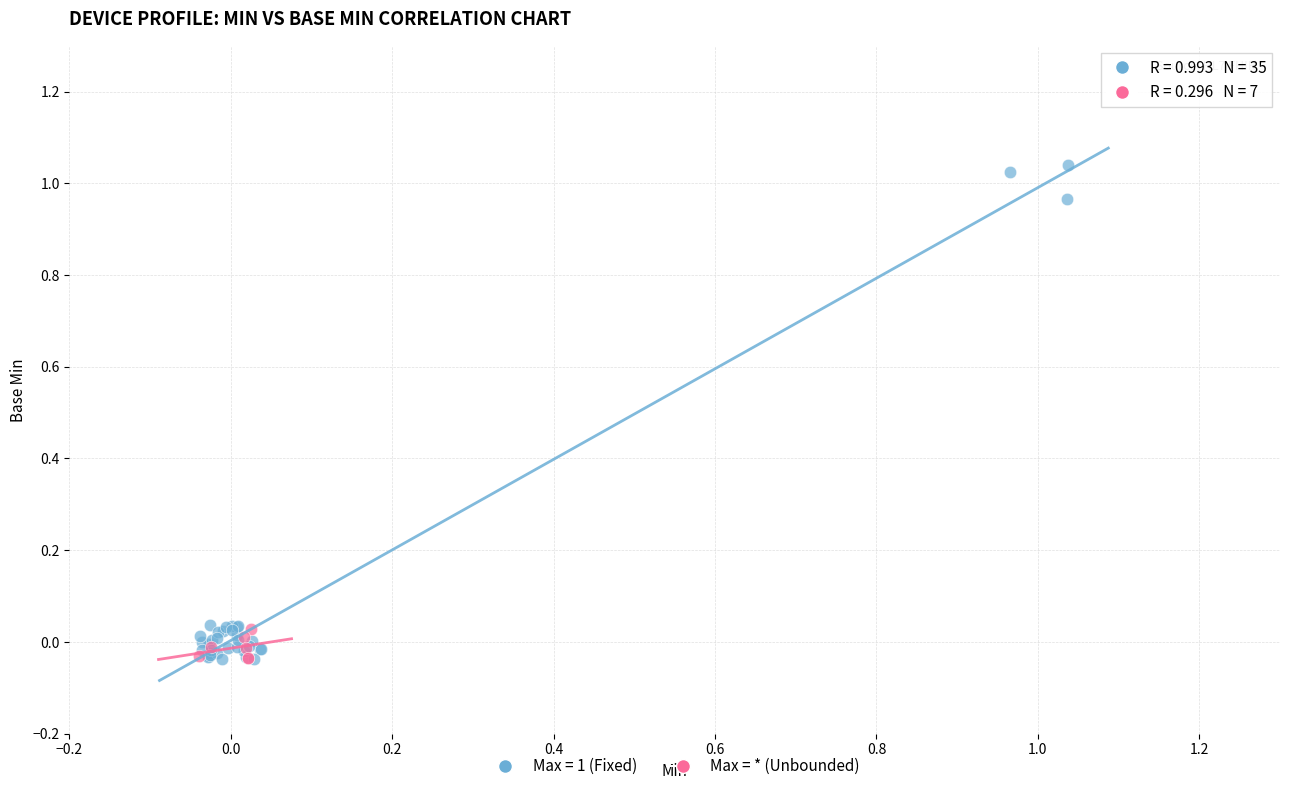

Which series has the largest Y range (max minus min)?

Max = 1 (Fixed)